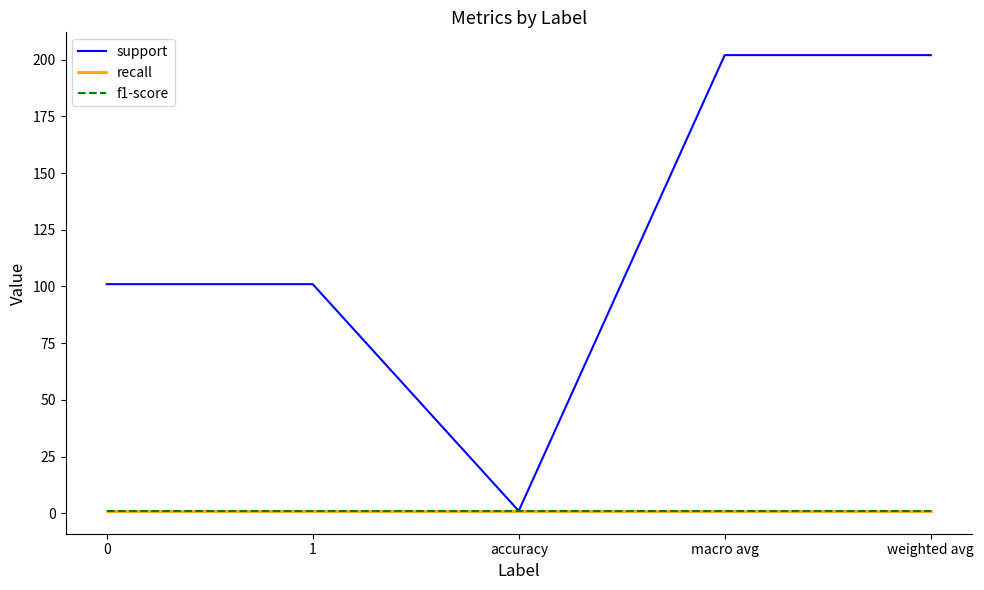

Which category has the highest value in the support series?

macro avg